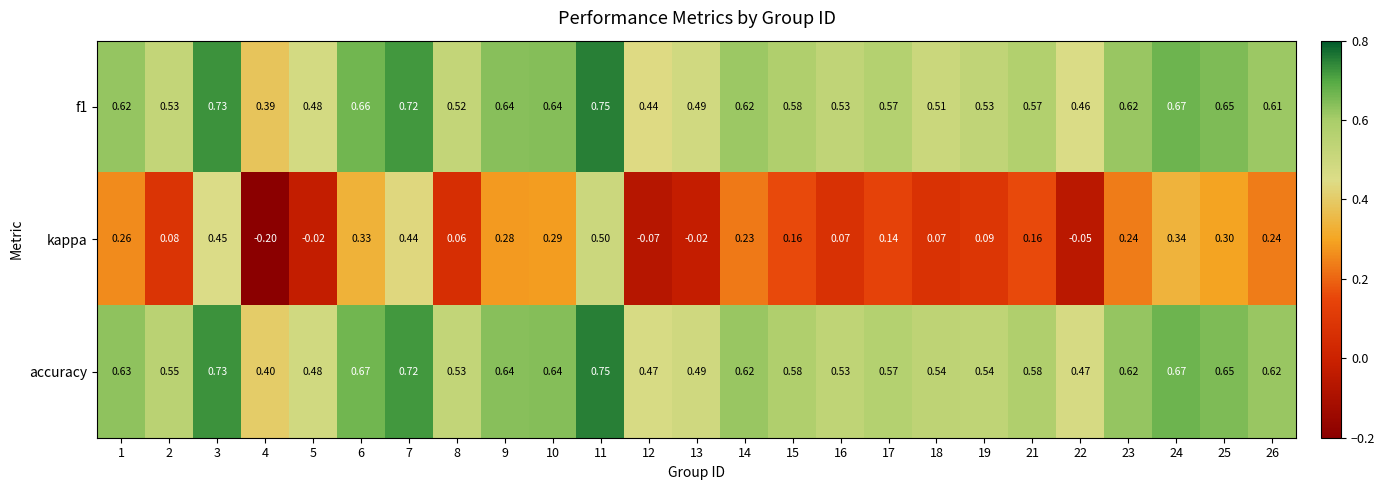

Which series changed the most between 12 and 19?

kappa